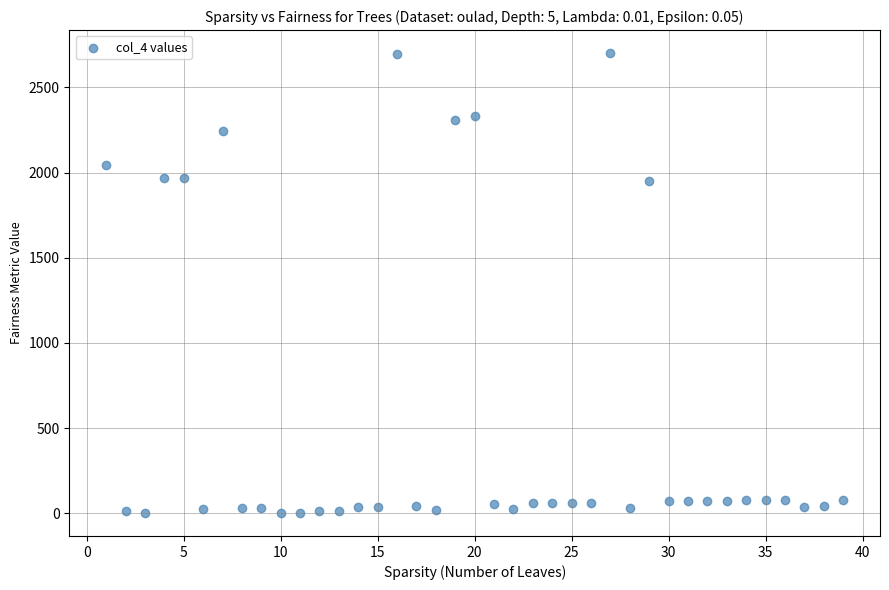

What is the range of X values (max minus min)?

38